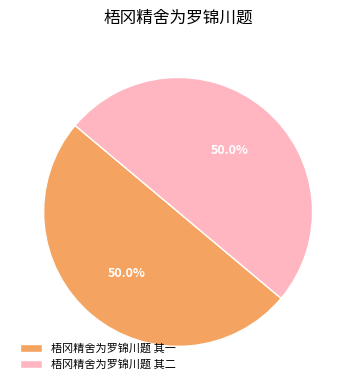

True or false: 梧冈精舍为罗锦川题 其一 accounts for 50% of the total.

True